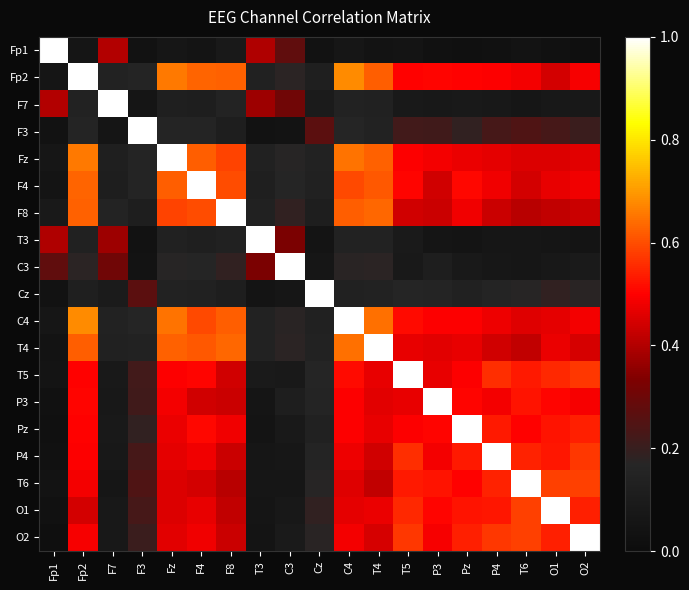

At which category is the sum across all series the highest?

Fp2